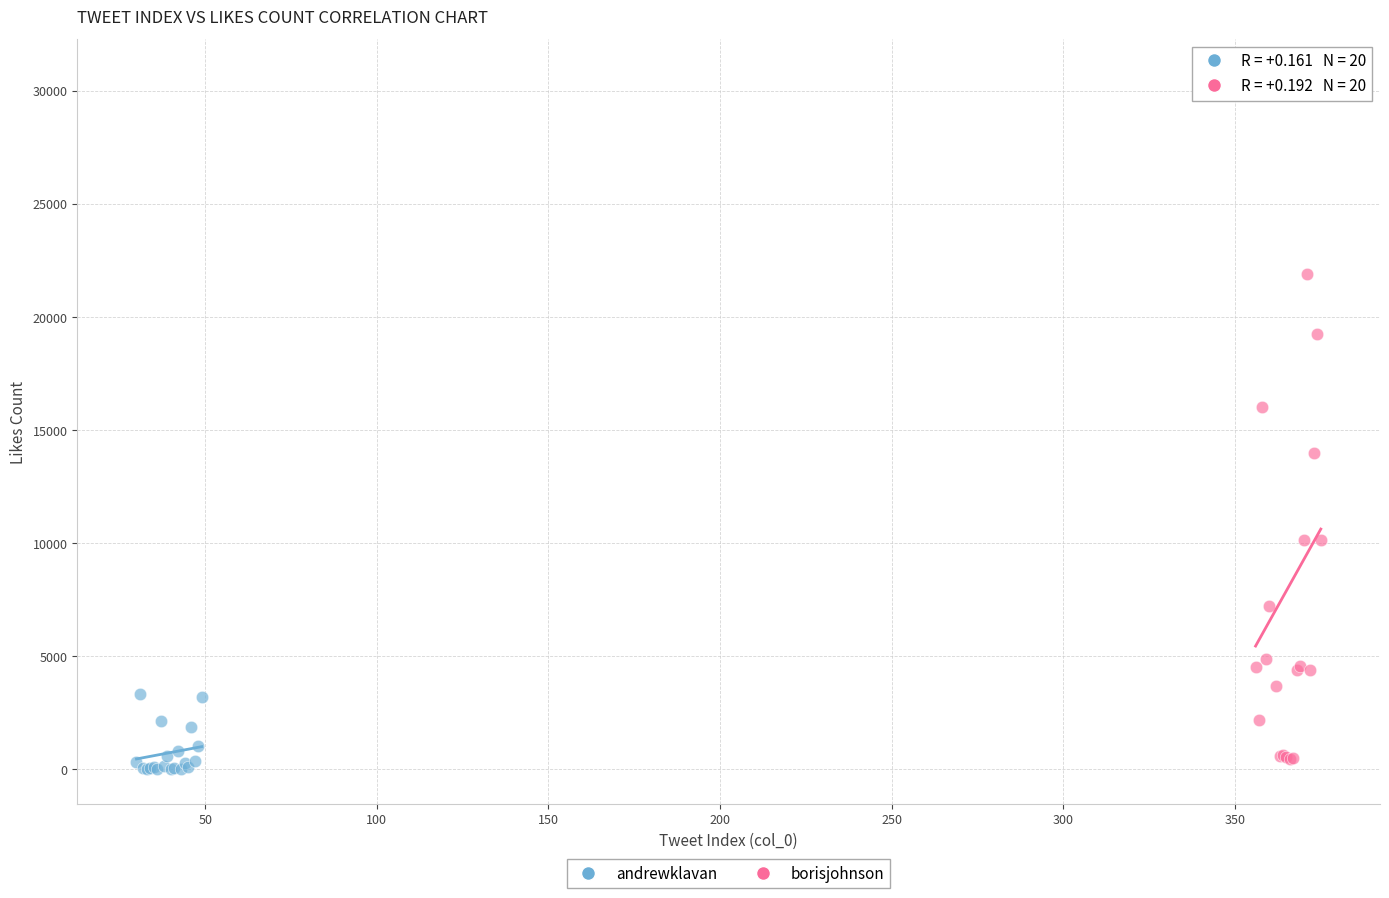

What are all the series names shown in the legend?

andrewklavan, borisjohnson